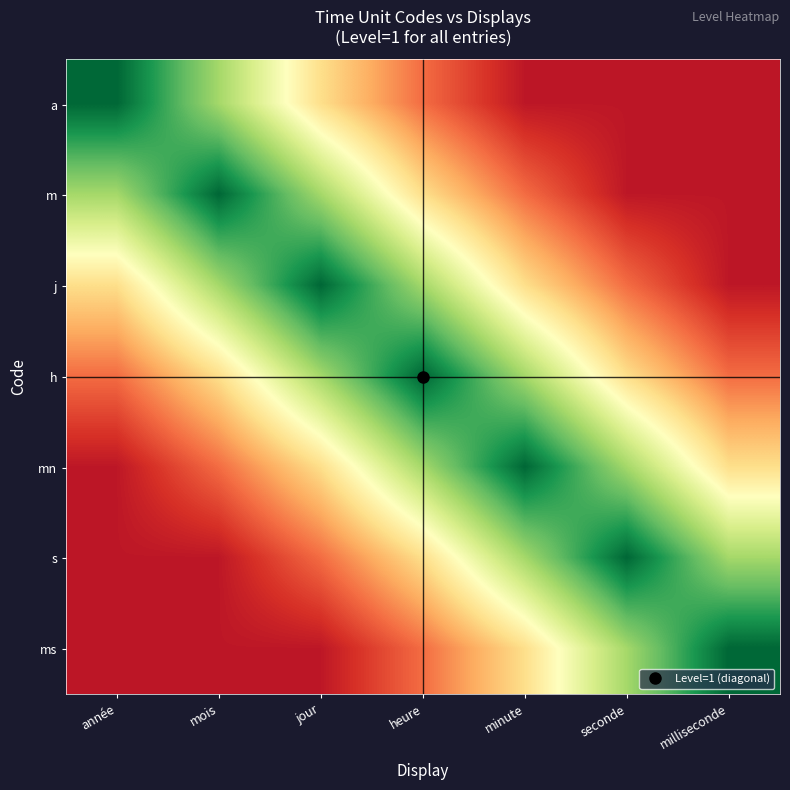

Rank the series by their maximum value, from lowest to highest.

a, m, j, h, mn, s, ms